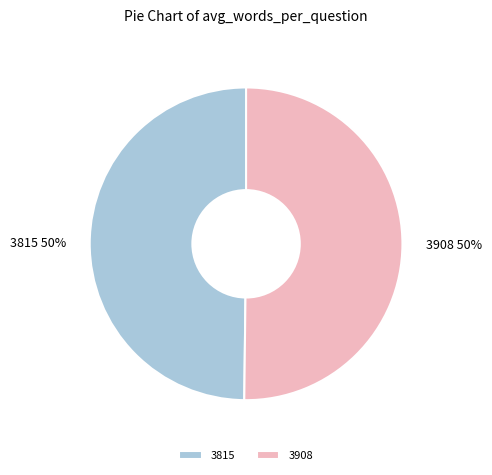

Combined, do 3815 and 3908 account for over 50%?

Yes